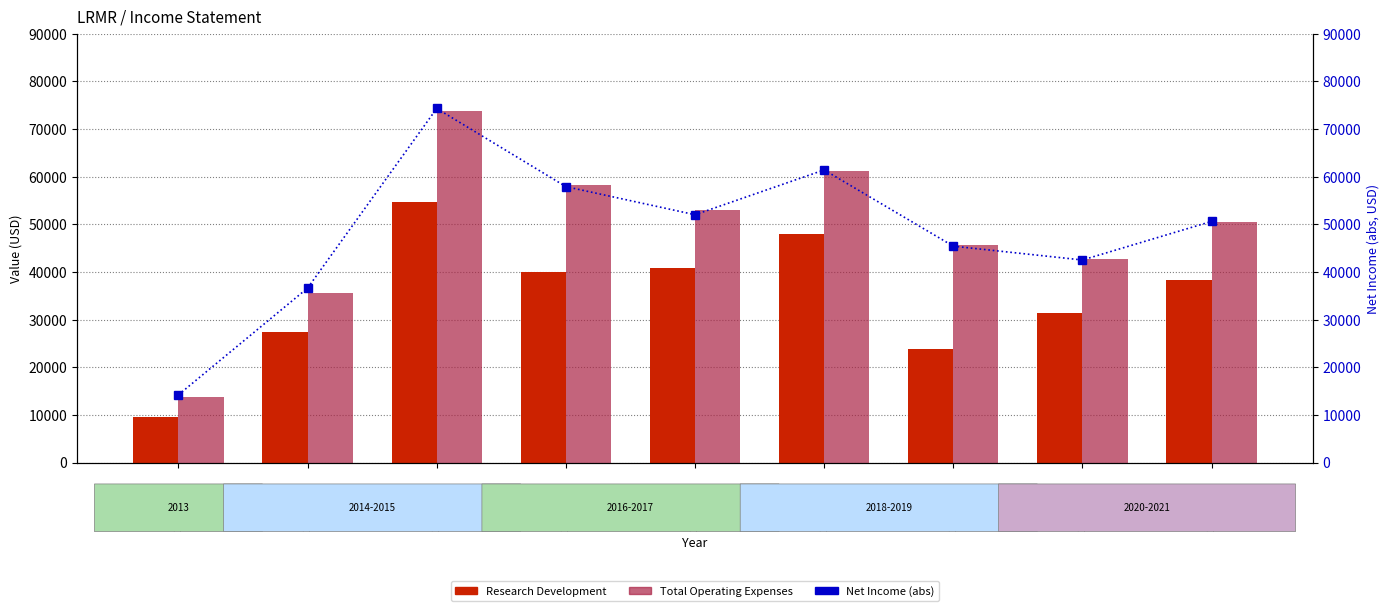

What are all the series names shown in the legend?

Research Development, Total Operating Expenses, Net Income (abs)